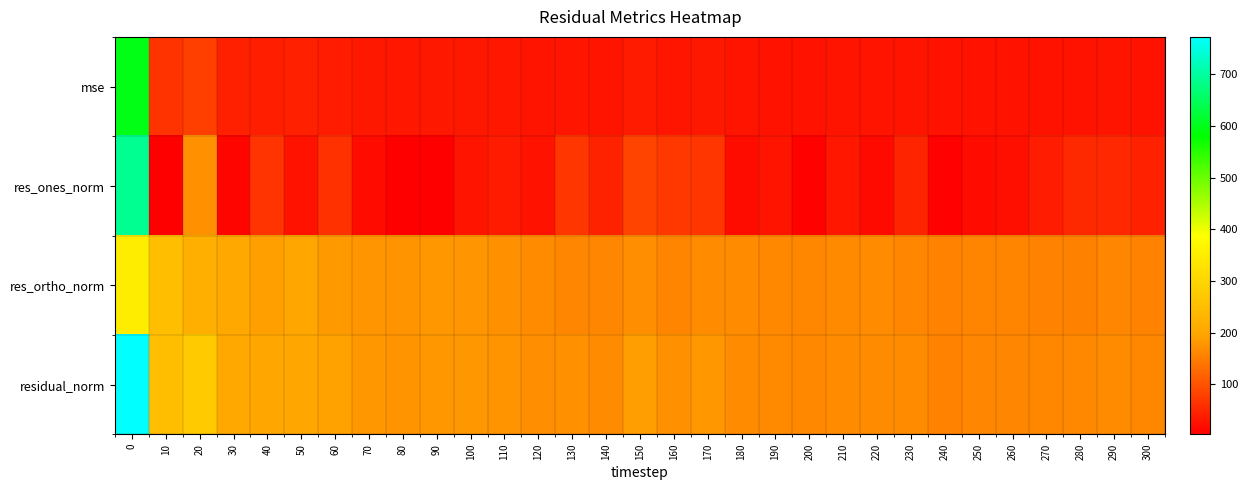

At which category does the chart reach its minimum across all series?

80